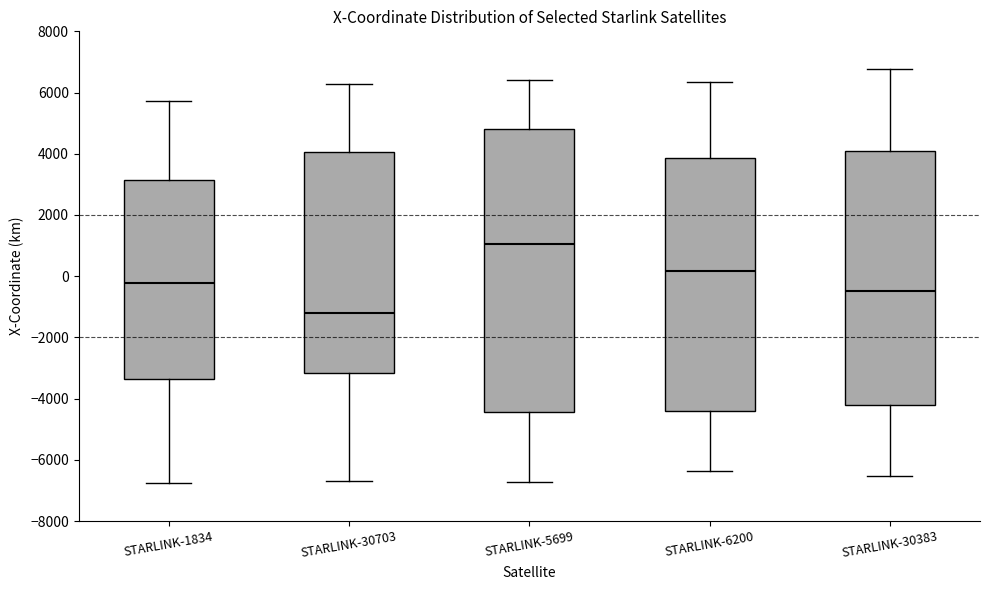

Where does the lower whisker of the box for STARLINK-1834 end on the y-axis? The values are not printed on the chart, so give them approximately, as read against the axis.

-6800